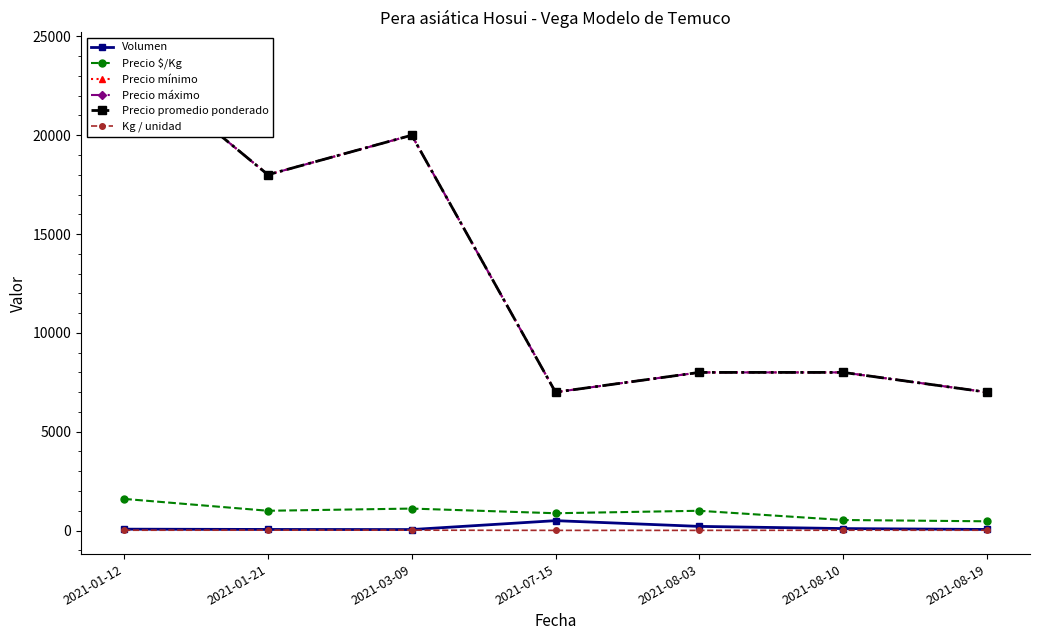

What value does the Volumen series have at 2021-08-19, to the nearest 10?

60